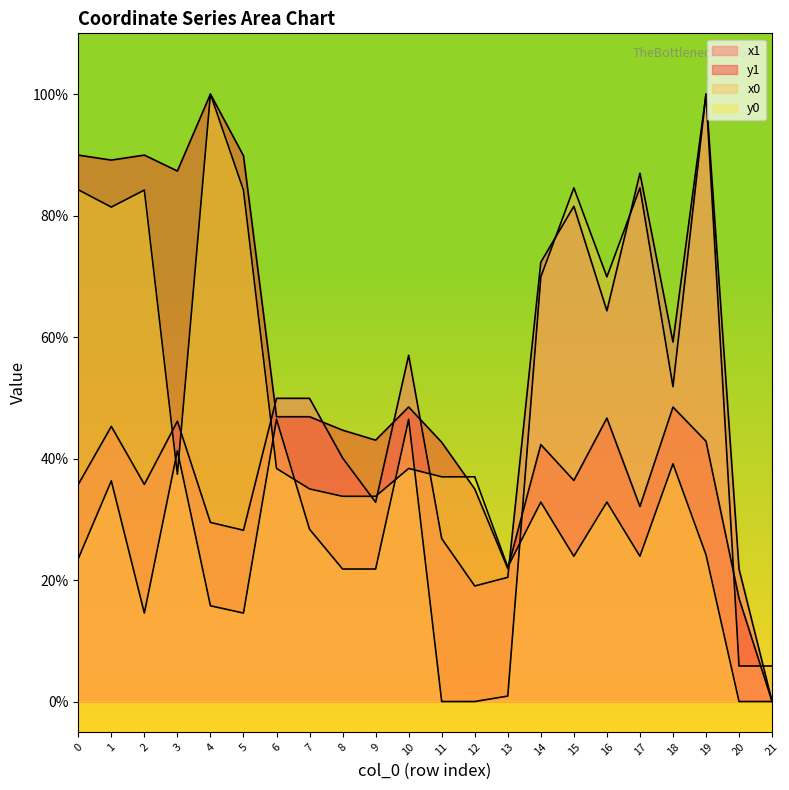

What is the spread (max minus min) of values at 0?

0.7